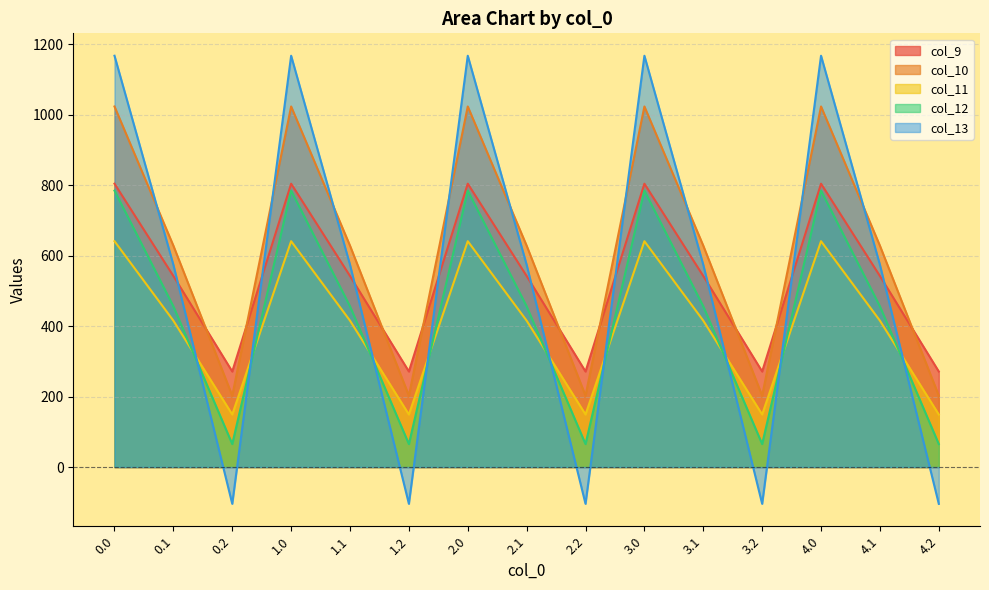

List the labels in order of col_13 value, smallest first.

0.2, 1.2, 2.2, 3.2, 4.2, 0.1, 1.1, 2.1, 3.1, 4.1, 0.0, 1.0, 2.0, 3.0, 4.0